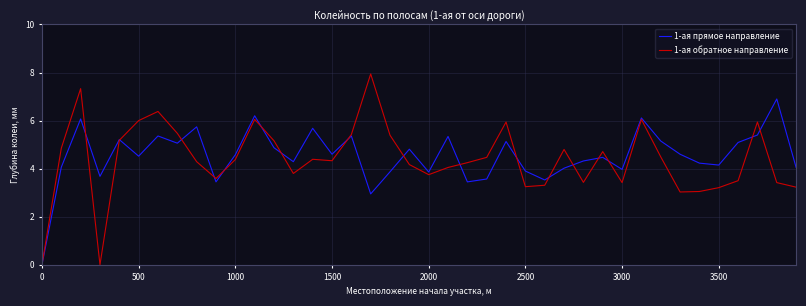

List the series in order of their peak value, lowest first.

1-ая прямое направление, 1-ая обратное направление